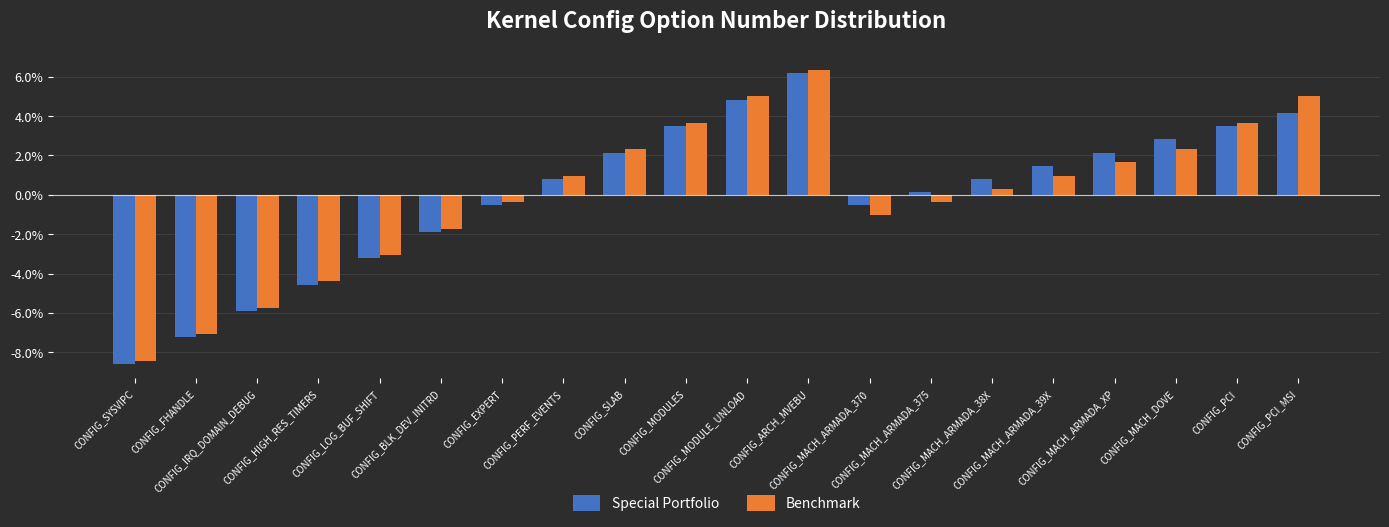

Which series has the widest spread of values?

Benchmark